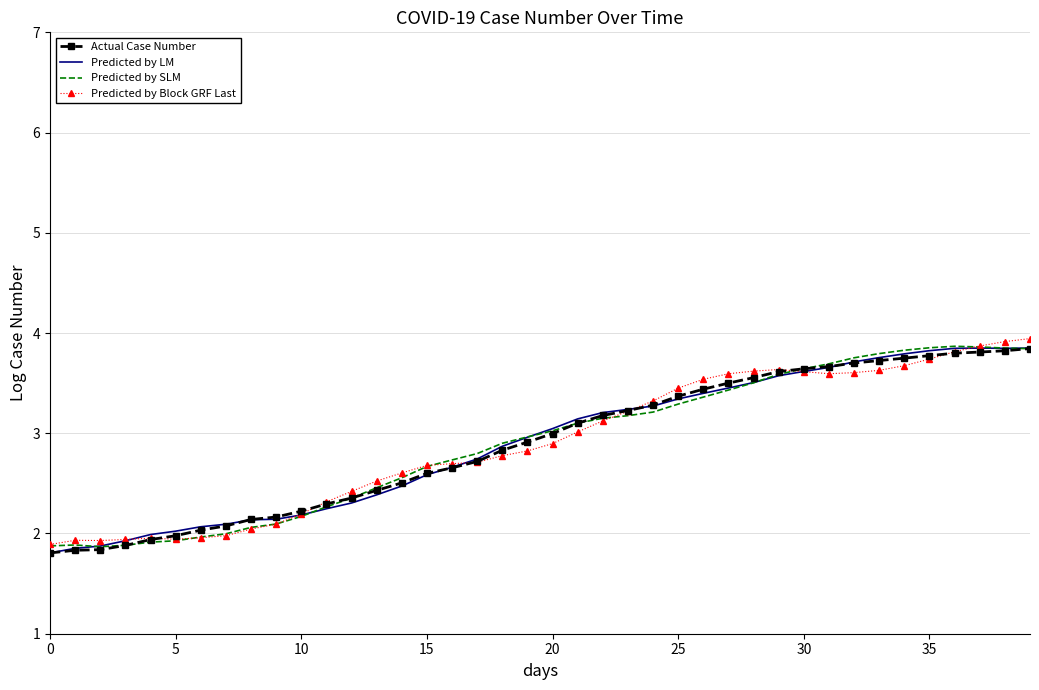

What is the maximum value shown in the chart?

3.9